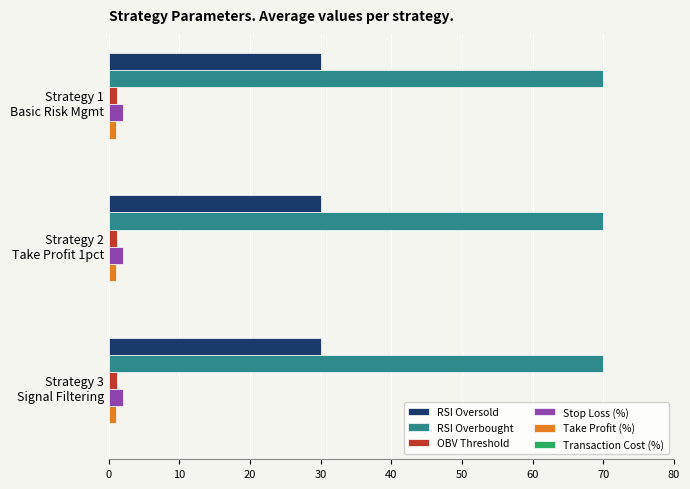

What is the highest value of the Stop Loss (%) series?

2.0